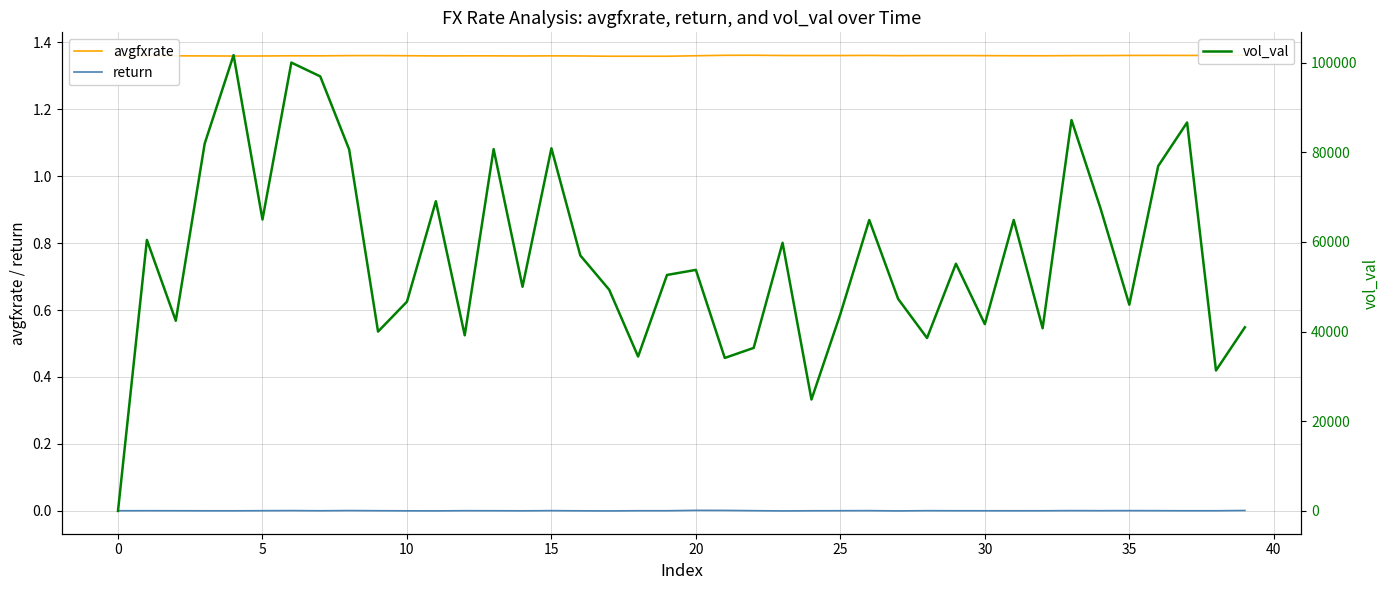

What is the total value across all series at 34?

67568.9